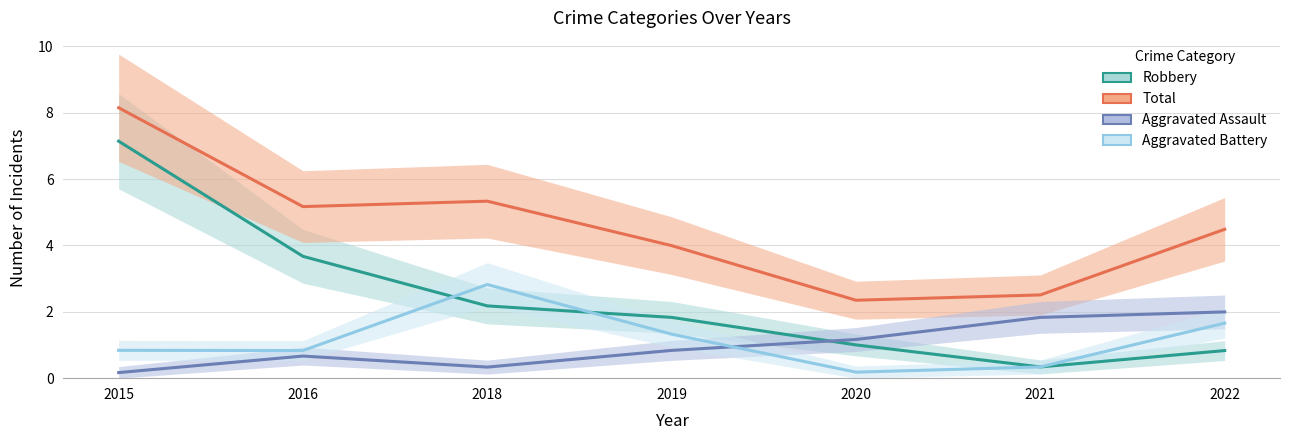

True or false: Total has more than 2 points higher than both neighbors.

False